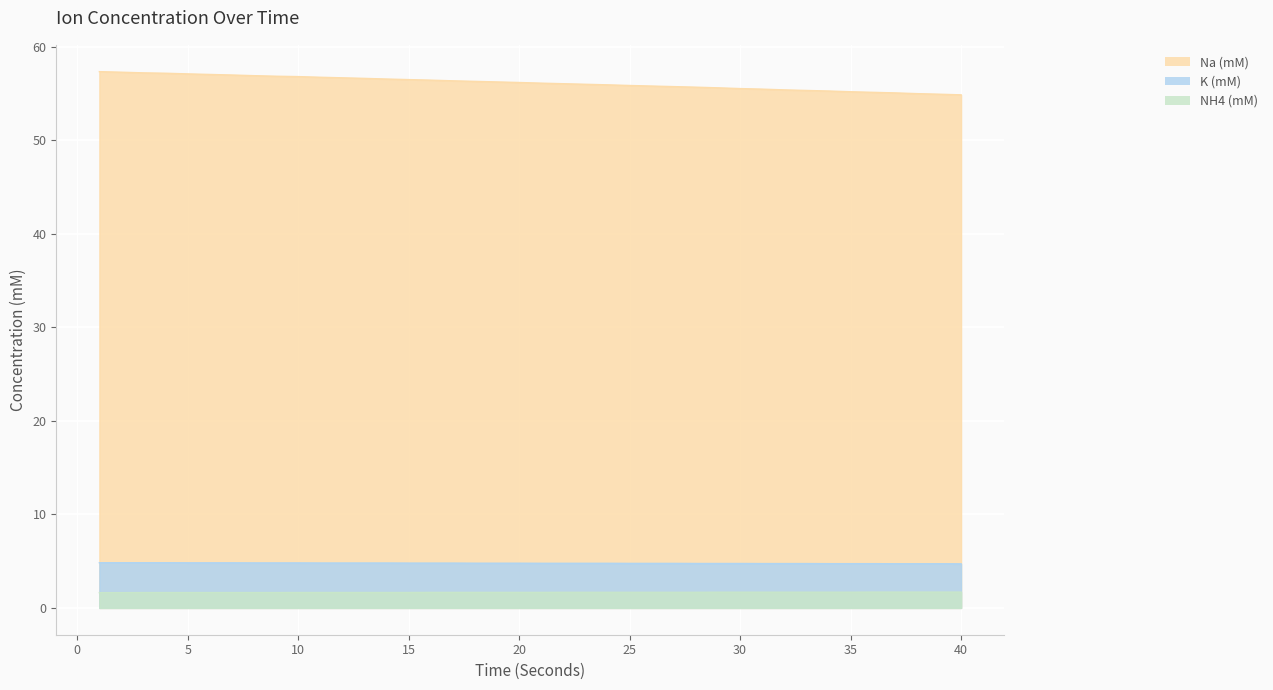

What value does the K (mM) series have at 25?

4.8